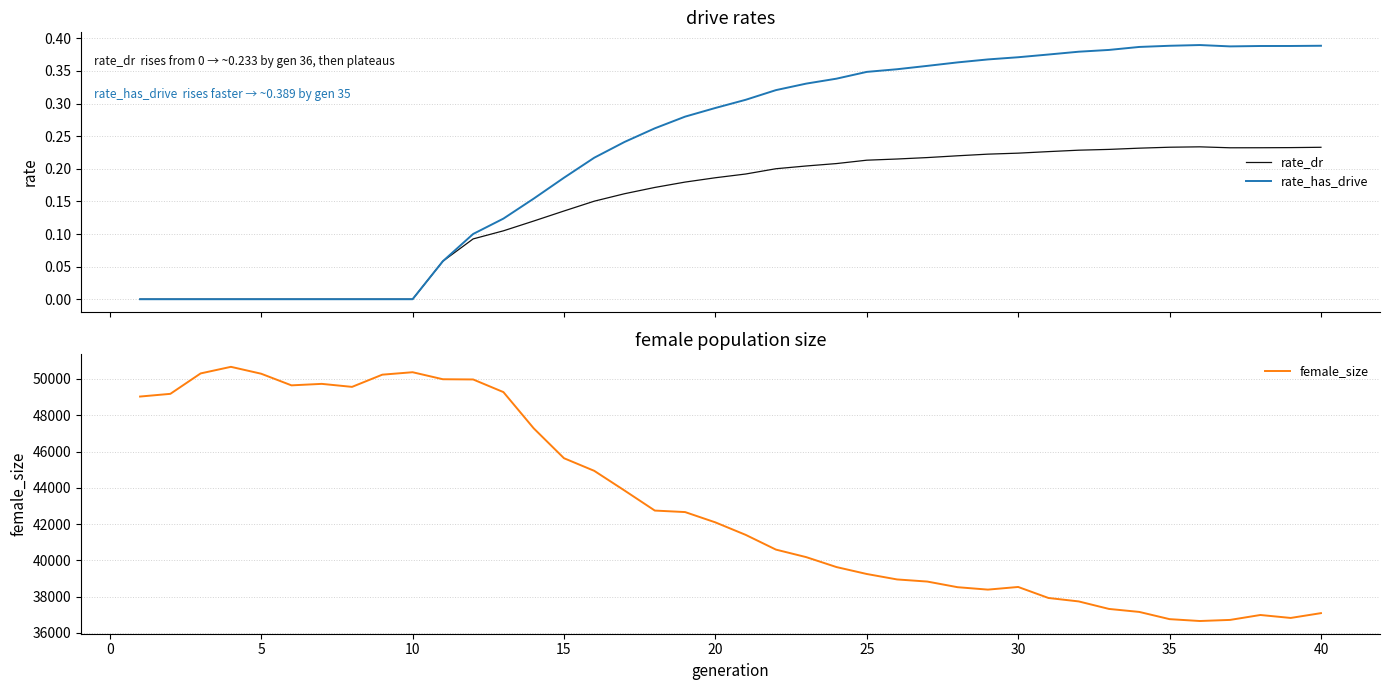

What is the highest value of the female_size series?

50670